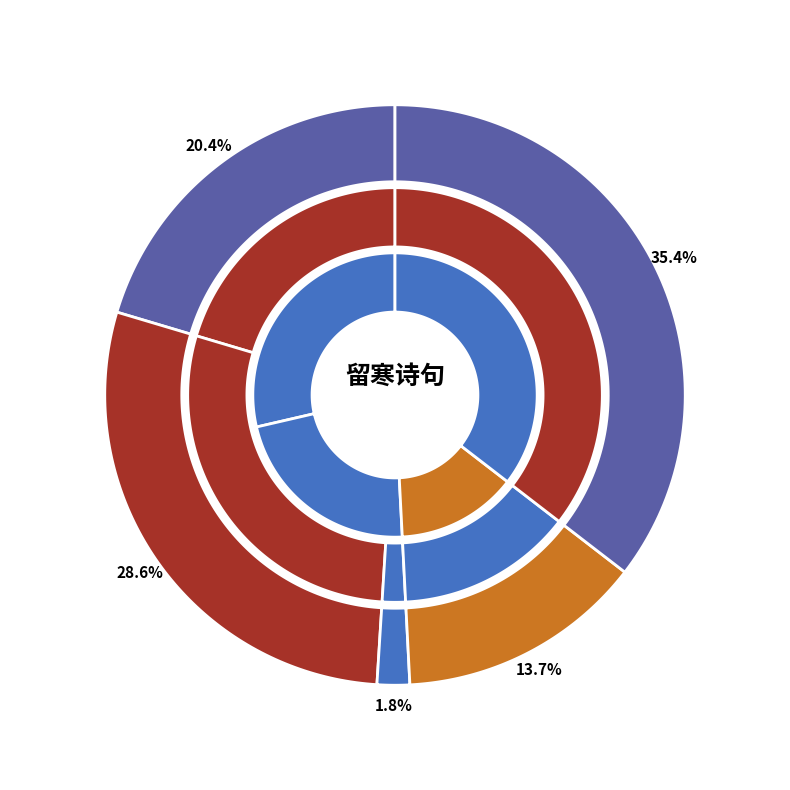

To the nearest percent, what is the combined percentage of 春寒·疏雨留寒湿画栊 and 清明·饧面留寒不肯浓?

64%